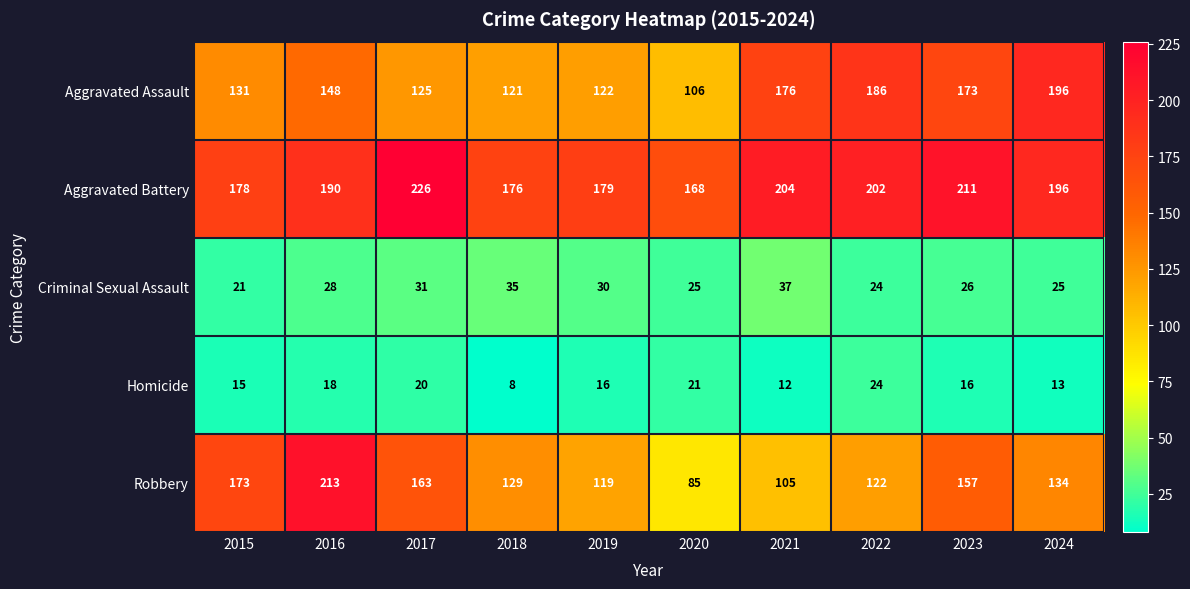

The Aggravated Assault series shows 71 at 2018. True or false?

False